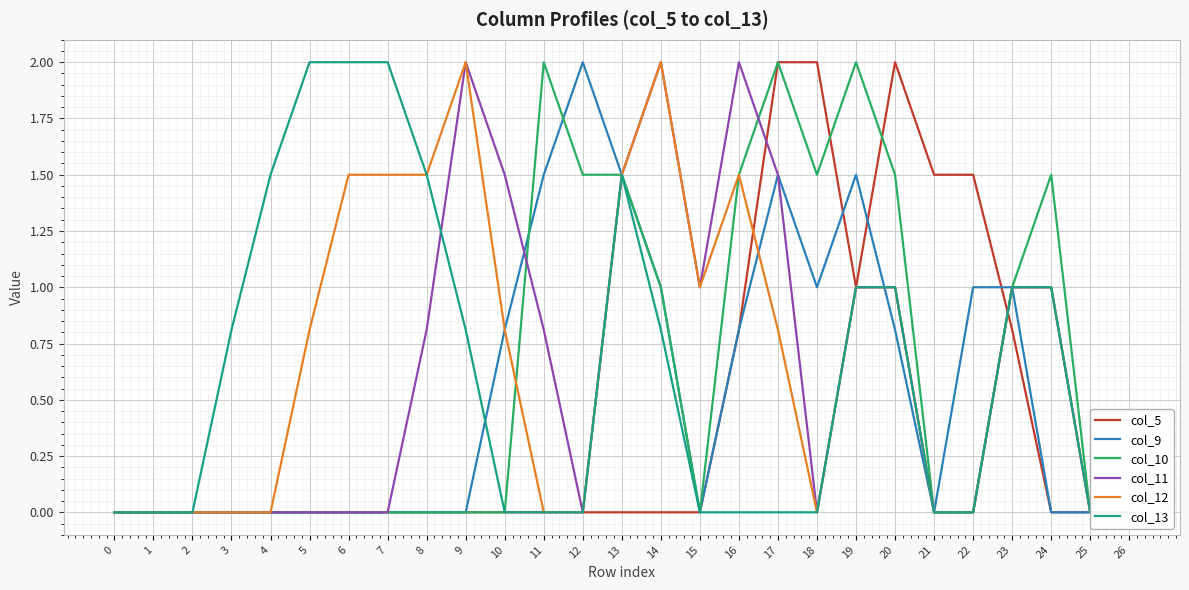

Reading left to right, list all the values displayed in this chart.

col_5: 0.0	0.0	0.0	0.0	0.0	0.0	0.0	0.0	0.0	0.0	0.0	0.0	0.0	0.0	0.0	0.0	0.8	2.0	2.0	1.0	2.0	1.5	1.5	0.8	0.0	0.0	0.0
col_9: 0.0	0.0	0.0	0.0	0.0	0.0	0.0	0.0	0.0	0.0	0.8	1.5	2.0	1.5	1.0	0.0	0.8	1.5	1.0	1.5	0.8	0.0	1.0	1.0	0.0	0.0	0.0
col_10: 0.0	0.0	0.0	0.0	0.0	0.0	0.0	0.0	0.0	0.0	0.0	2.0	1.5	1.5	1.0	0.0	1.5	2.0	1.5	2.0	1.5	0.0	0.0	1.0	1.5	0.0	0.0
col_11: 0.0	0.0	0.0	0.0	0.0	0.0	0.0	0.0	0.8	2.0	1.5	0.8	0.0	1.5	2.0	1.0	2.0	1.5	0.0	1.0	1.0	0.0	0.0	1.0	1.0	0.0	0.0
col_12: 0.0	0.0	0.0	0.0	0.0	0.8	1.5	1.5	1.5	2.0	0.8	0.0	0.0	1.5	2.0	1.0	1.5	0.8	0.0	1.0	1.0	0.0	0.0	1.0	1.0	0.0	0.0
col_13: 0.0	0.0	0.0	0.8	1.5	2.0	2.0	2.0	1.5	0.8	0.0	0.0	0.0	1.5	0.8	0.0	0.0	0.0	0.0	1.0	1.0	0.0	0.0	1.0	1.0	0.0	0.0